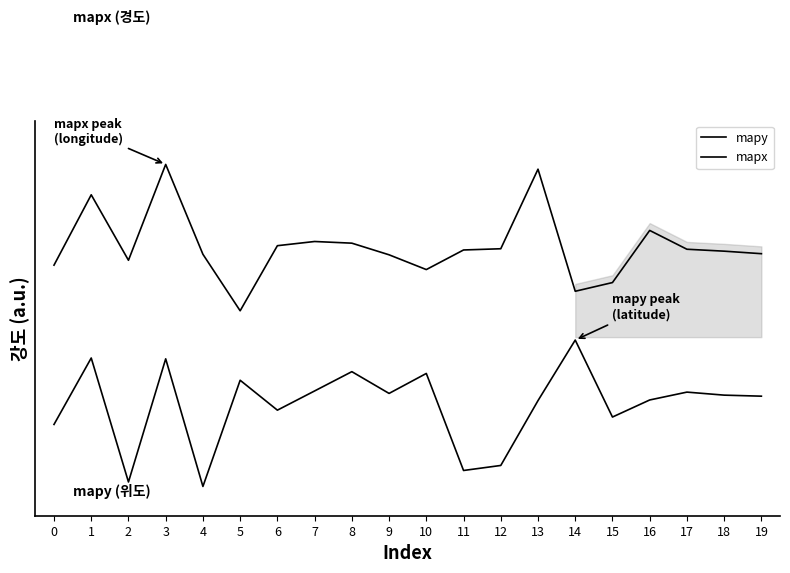

At which category does the chart reach its peak across all series?

3